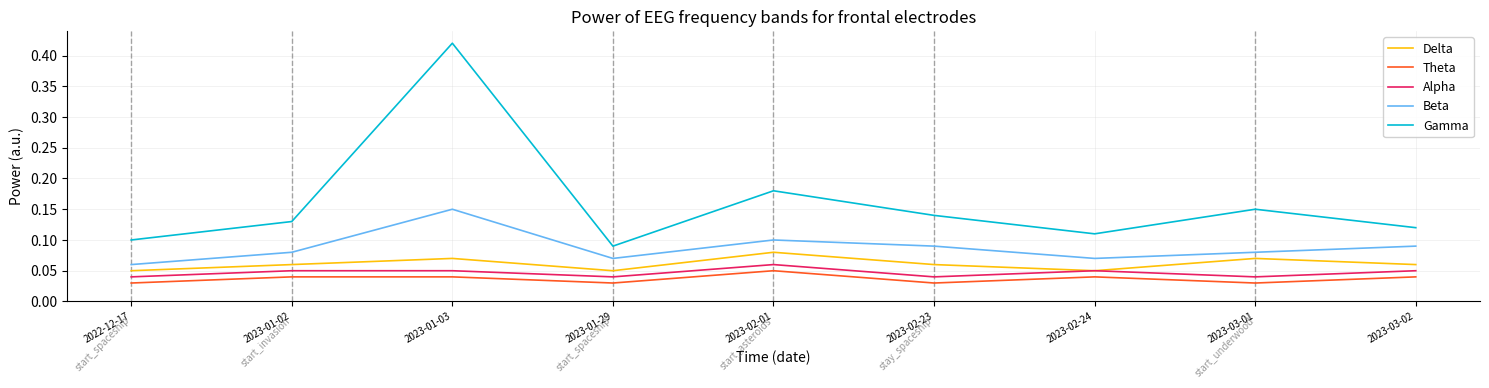

At which label does Beta reach its minimum?

2022-12-17